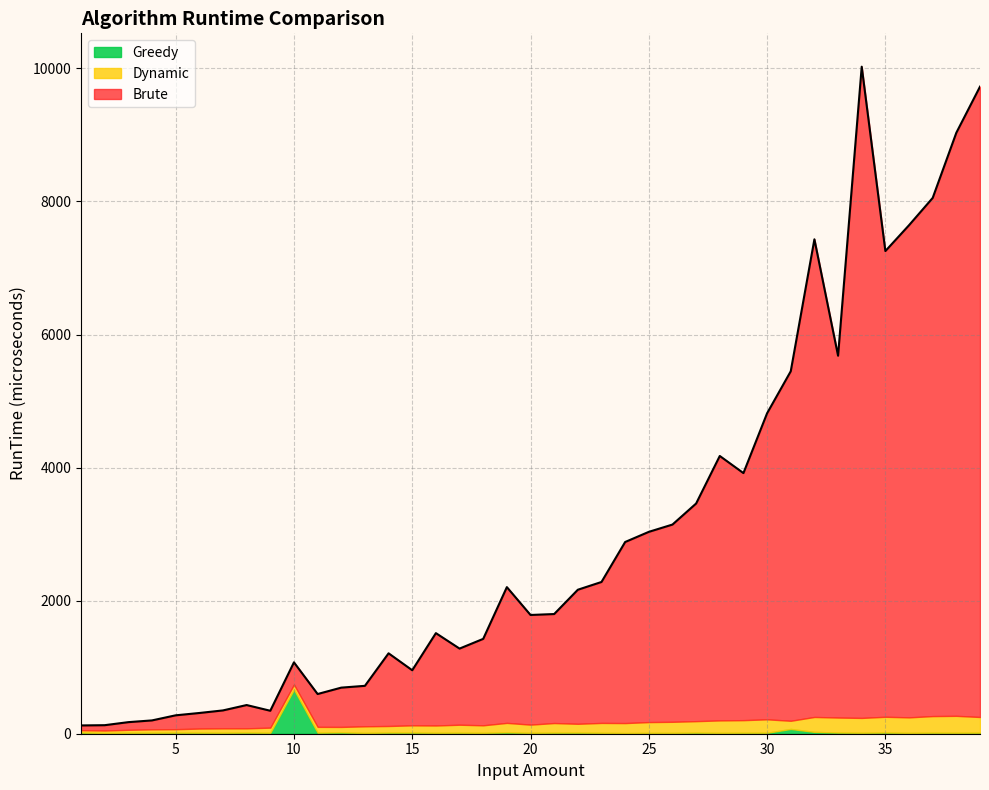

At which category does Greedy reach its first local peak?

5